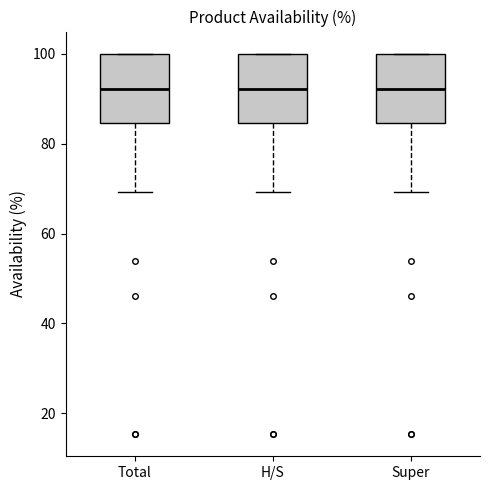

Reading left to right, read every box against the y-axis: the position of its median line, the range the box covers, and the ends of its whiskers. The values are not printed on the chart, so give them approximately, as read against the axis.

Total: median 92, box 84 to 100, whiskers 70 to 100
H/S: median 92, box 84 to 100, whiskers 70 to 100
Super: median 92, box 84 to 100, whiskers 70 to 100